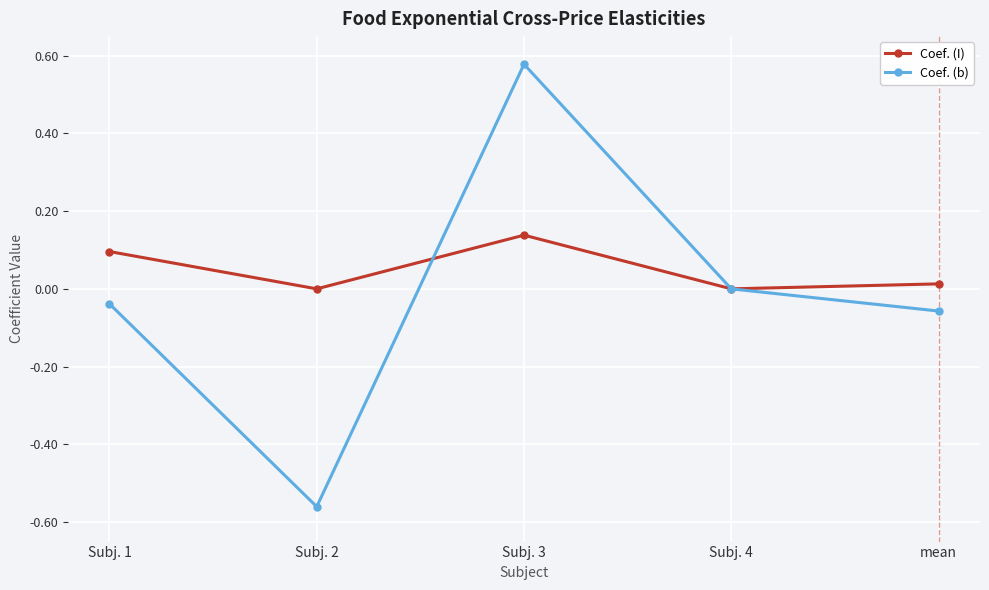

List the series in order of their overall mean, lowest first.

Coef. (b), Coef. (I)